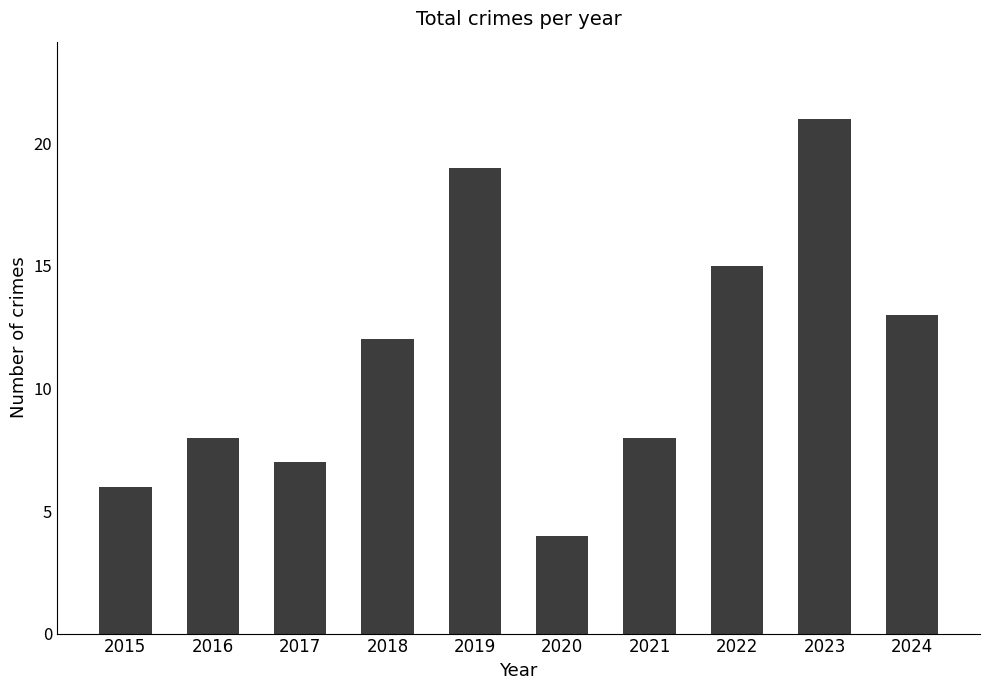

How many bars are there in total?

10